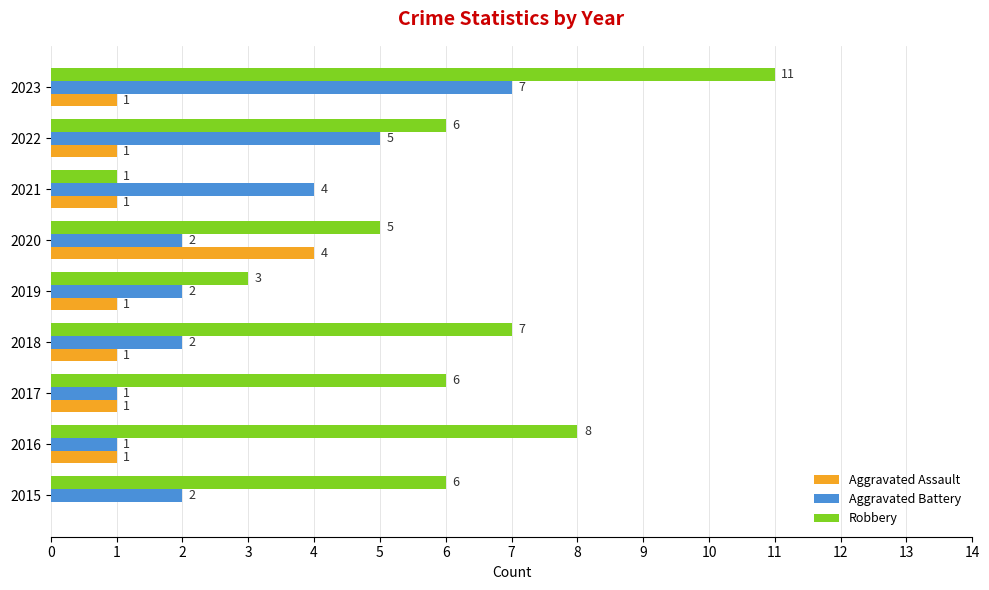

Which series has the widest spread of values?

Robbery